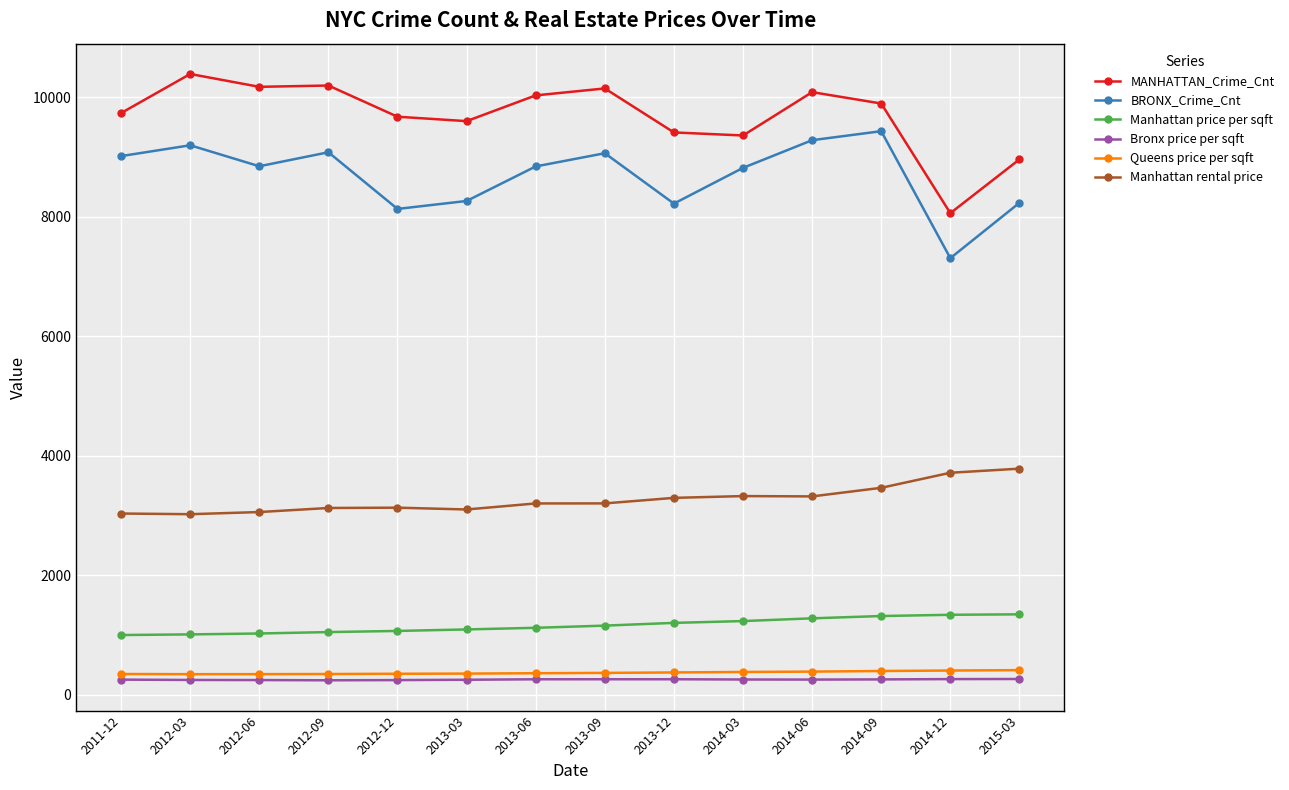

What is the maximum value for Manhattan price per sqft?

1347.3